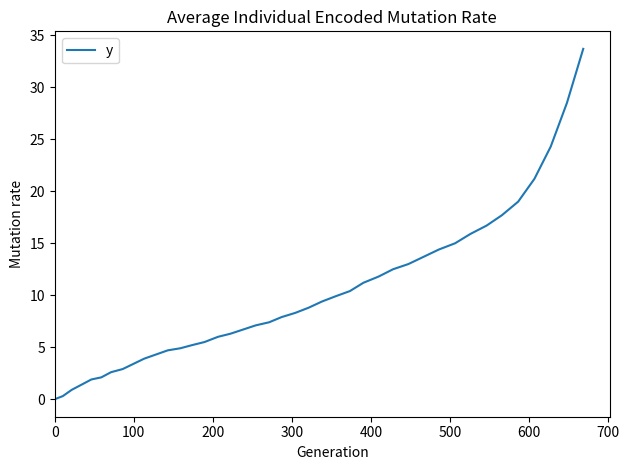

What is the maximum value shown in the chart?

33.7